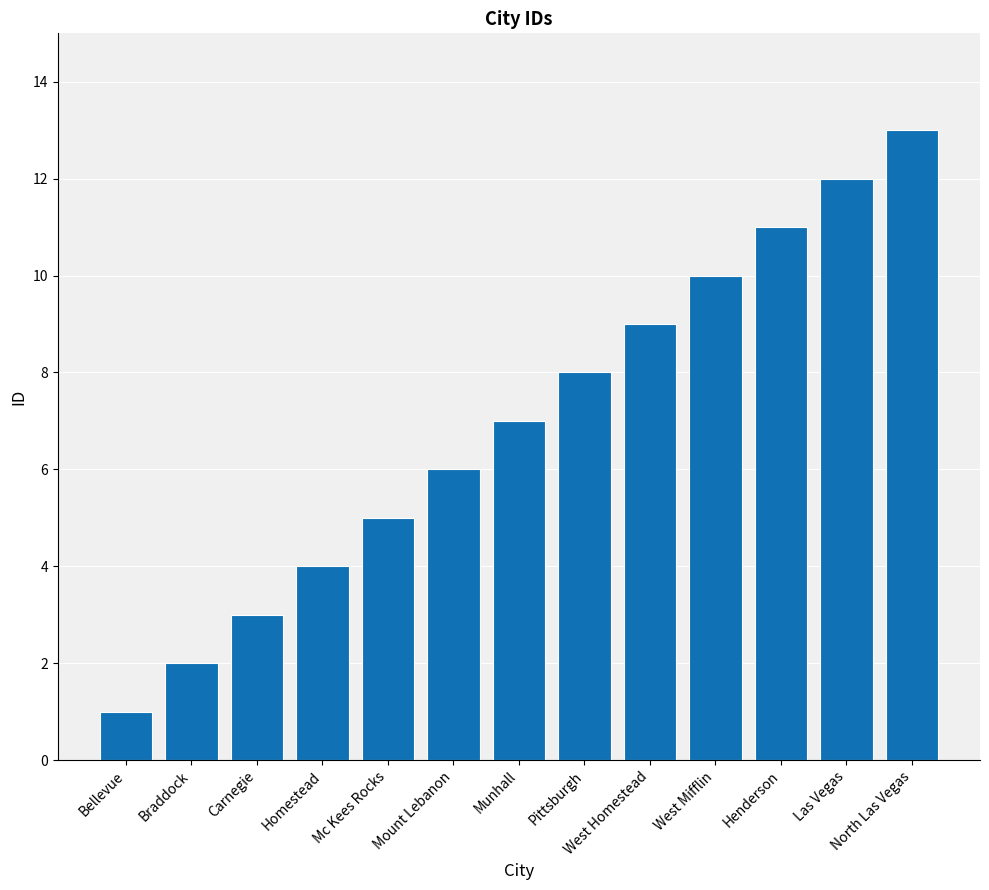

What is the sum of the values at Henderson and North Las Vegas?

24